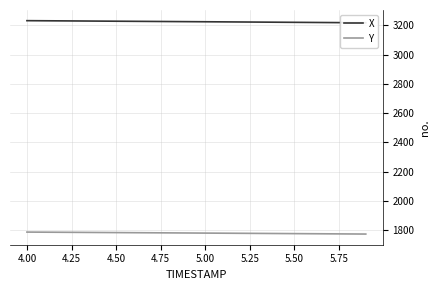

What are all the series names shown in the legend?

X, Y